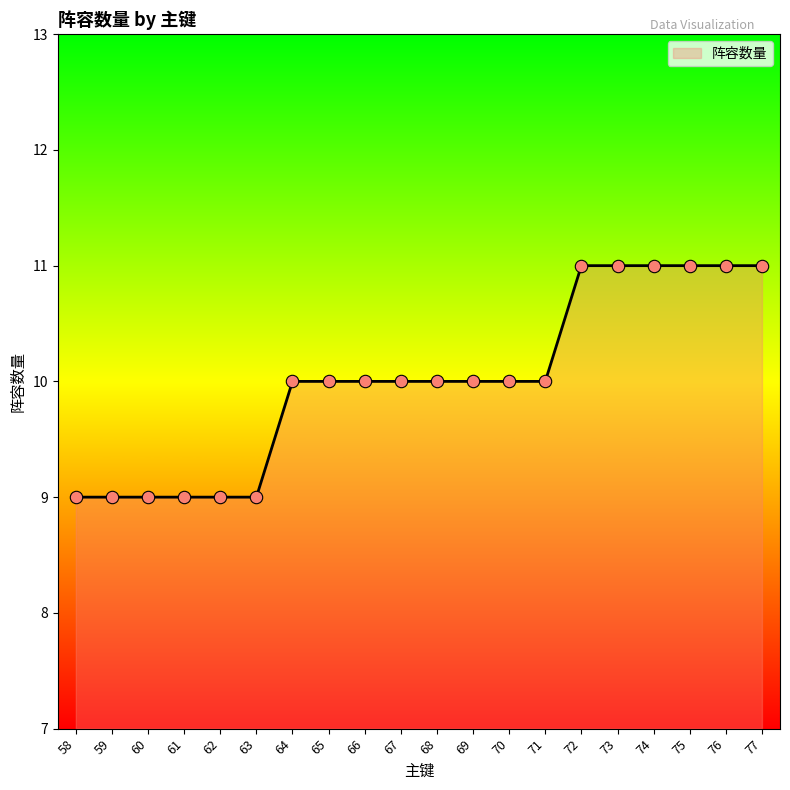

What is the change in value from 61 to 77?

+2